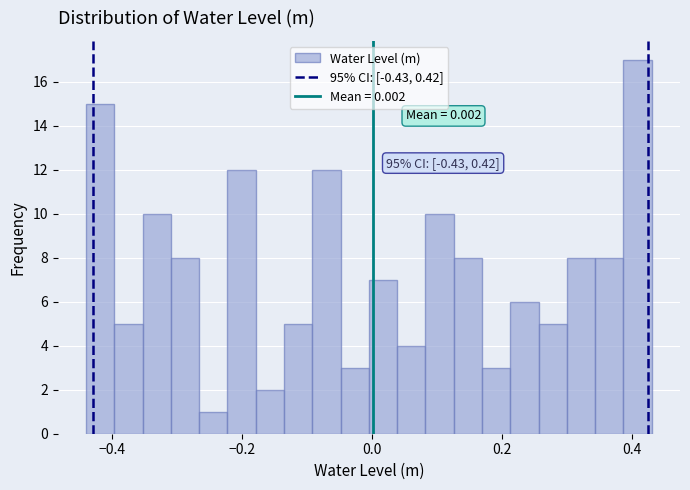

Read against the x-axis, roughly where is the centre of the tallest bar?

0.40